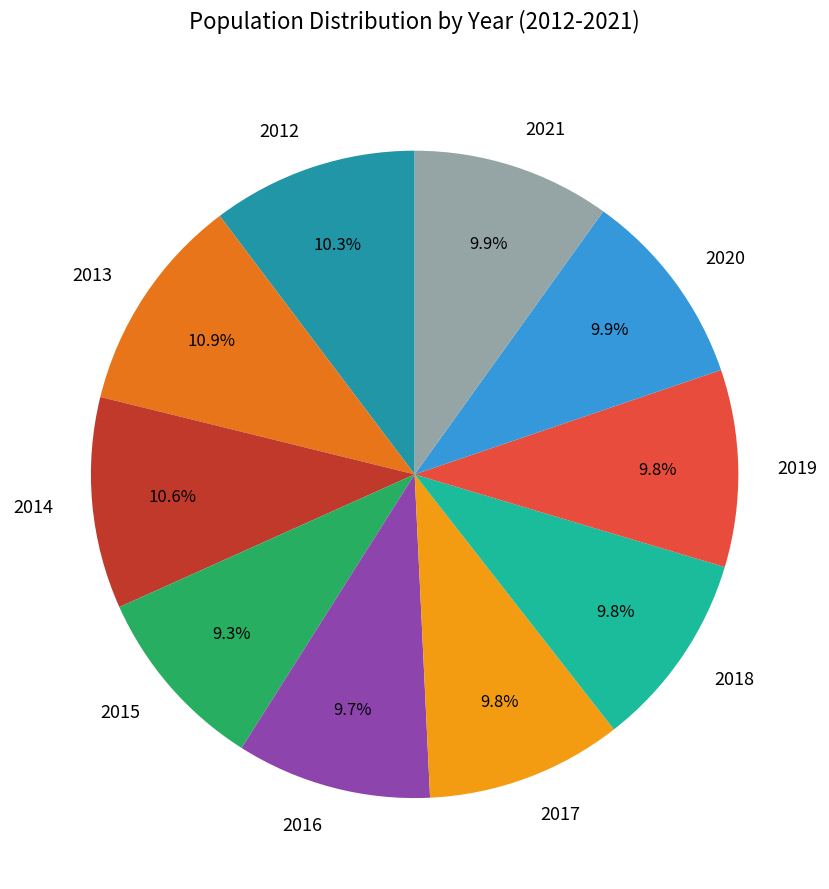

To the nearest percent, what is the average slice percentage?

10%